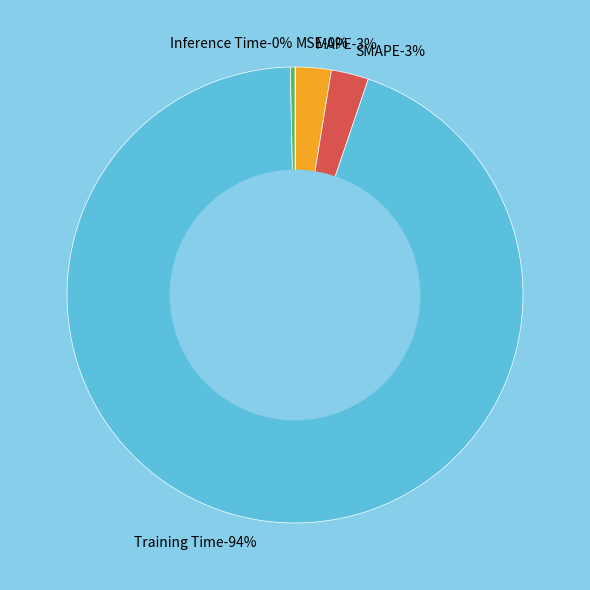

To the nearest percent, what is the difference between the largest and smallest slice percentages?

94%